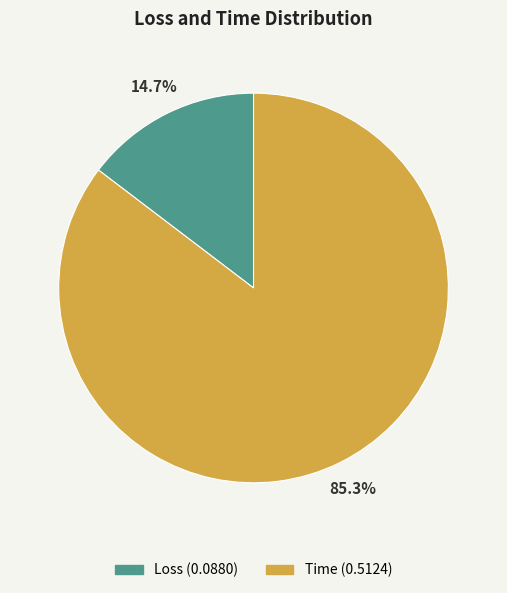

What percentage is the Loss slice, to the nearest percent?

15%